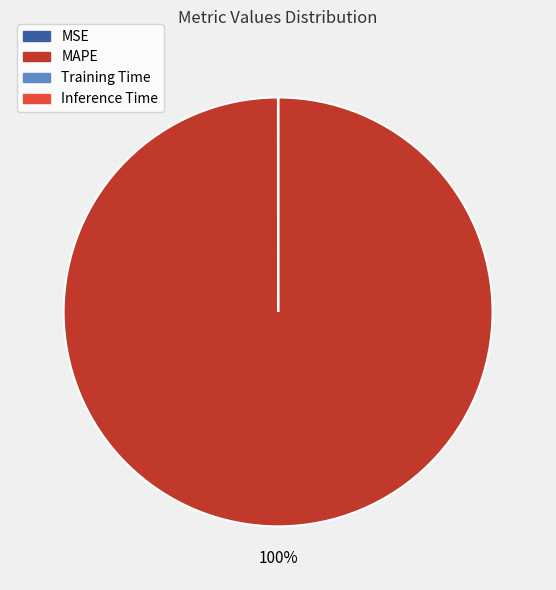

Does MAPE account for over 50% of the chart?

Yes